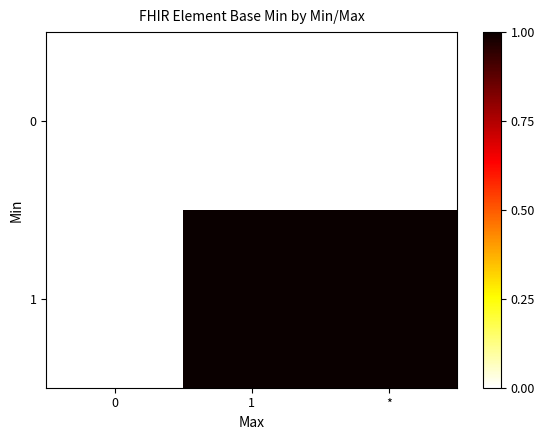

What is the difference between the highest and lowest values at *?

1